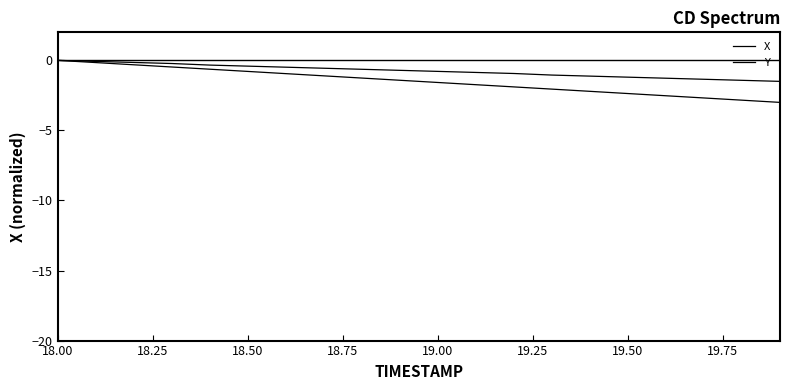

Is this an area chart (filled region under the line)?

No